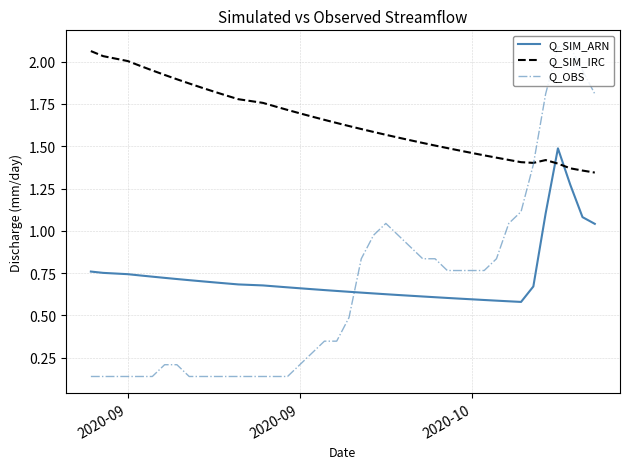

Which series has the largest range (max minus min)?

Q_OBS